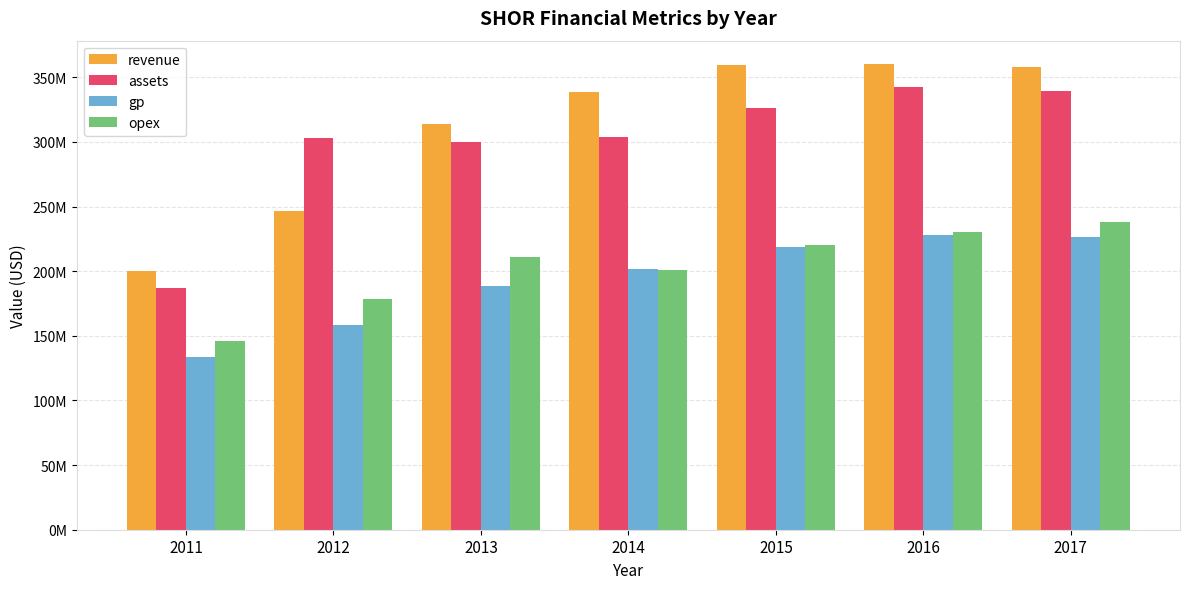

Which series changed the most between 2012 and 2015?

revenue